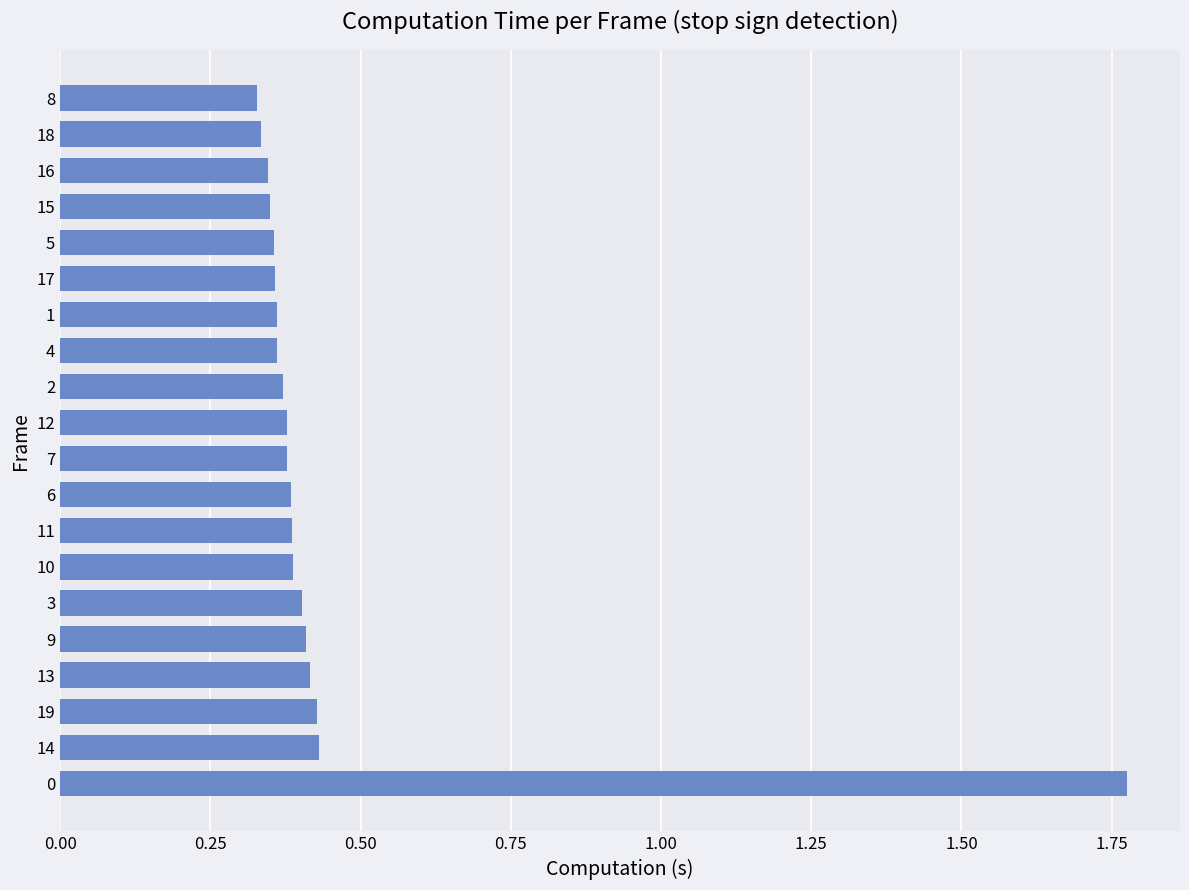

Are the bars horizontal?

Yes